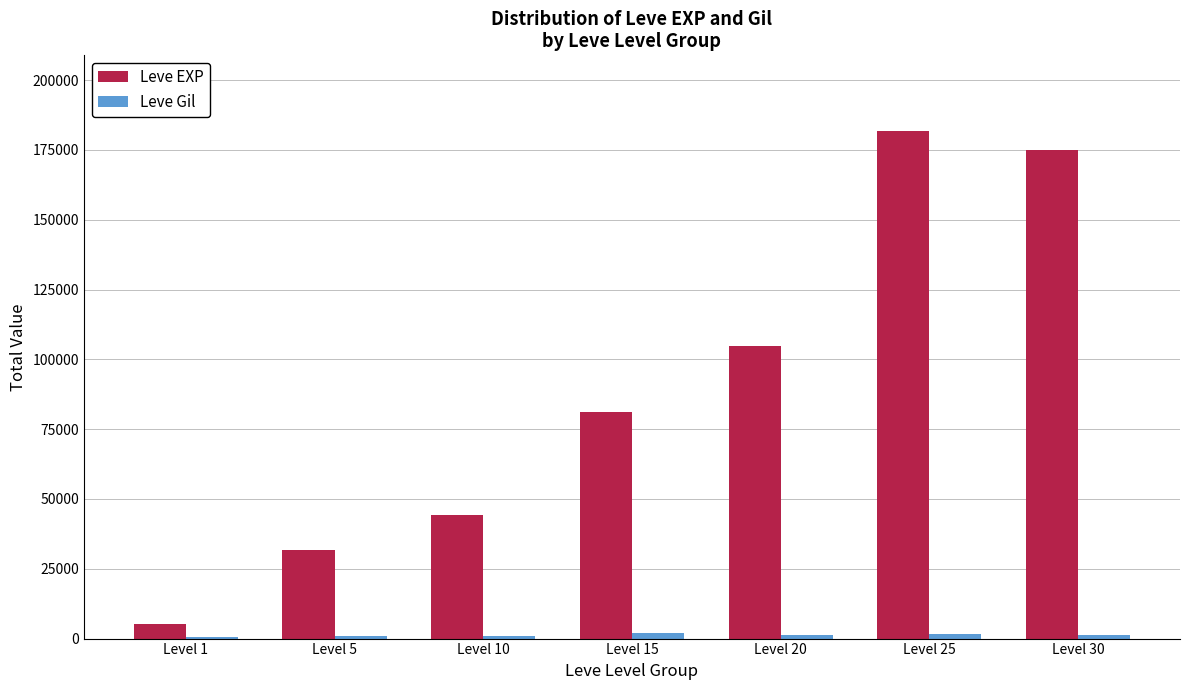

What is the sum of the Leve Gil values at Level 15 and Level 20?

3420